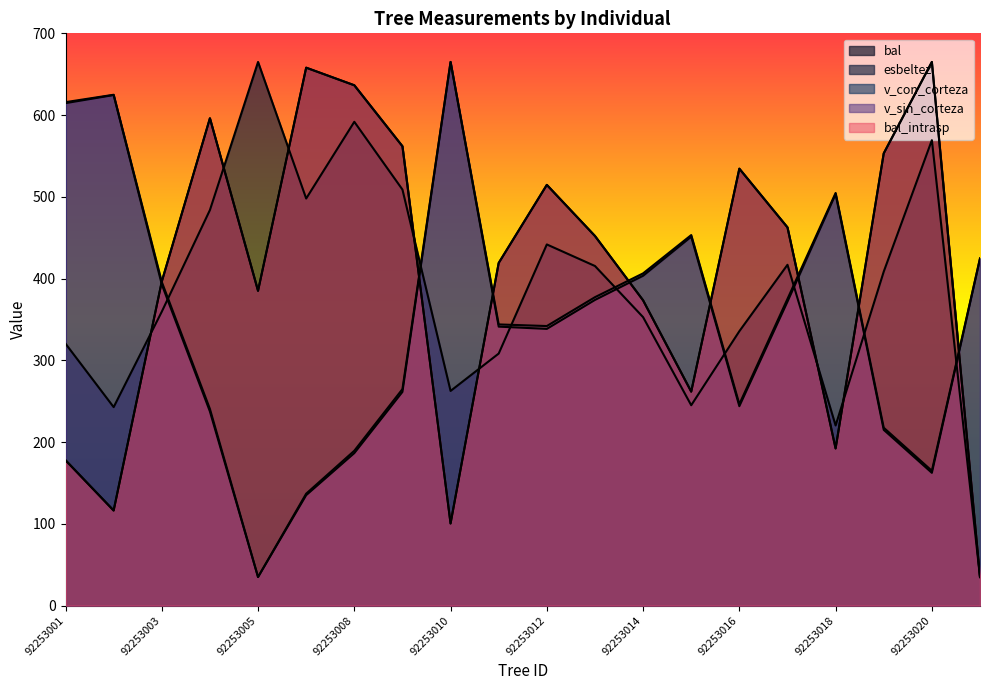

Where is v_con_corteza nearest to the value 350?

92253011